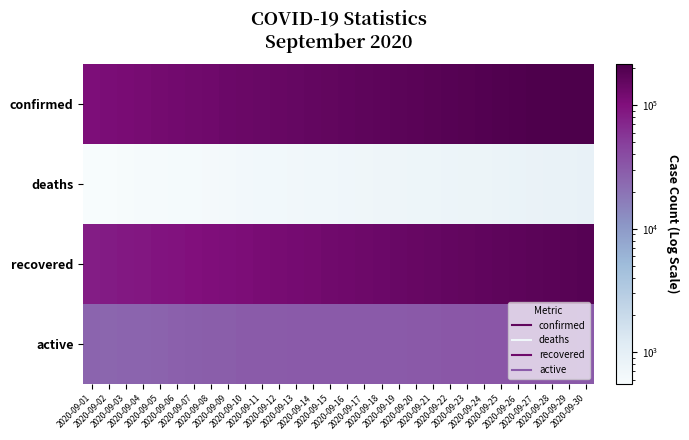

What is the minimum value shown in the chart?

556